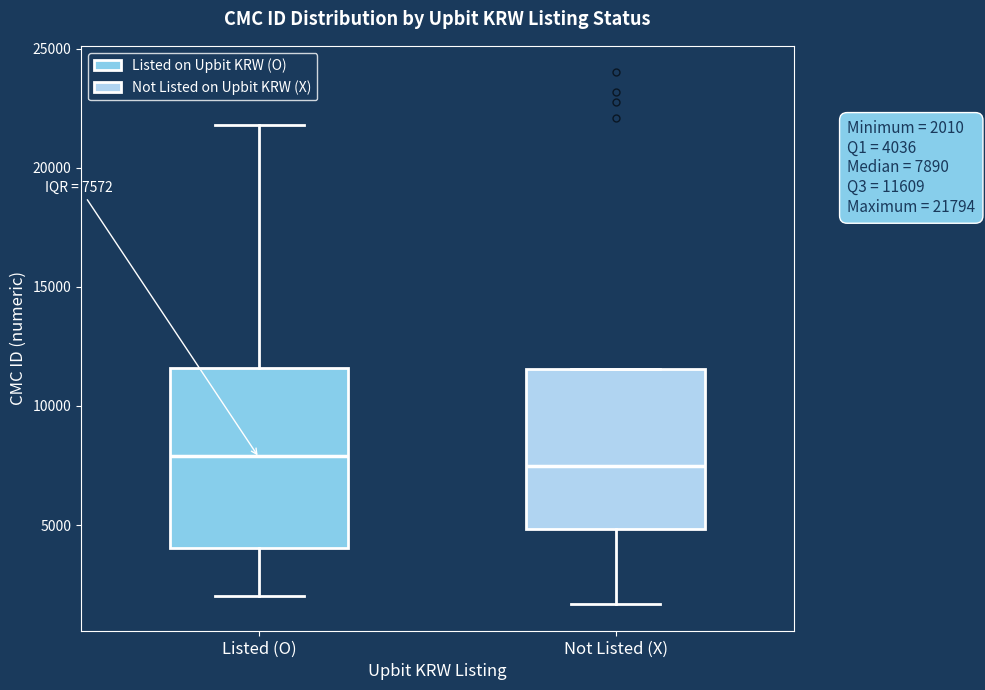

Comparing the boxes themselves (not the whiskers), which one is the tallest?

Listed (O)